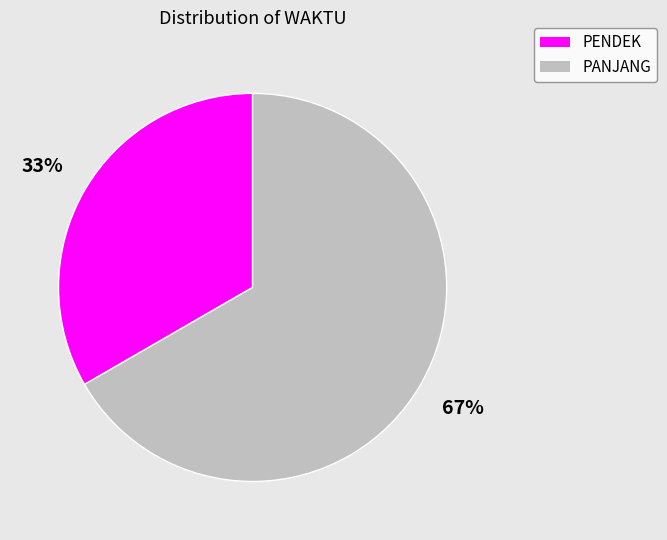

What percentage is the PANJANG slice, to the nearest percent?

67%